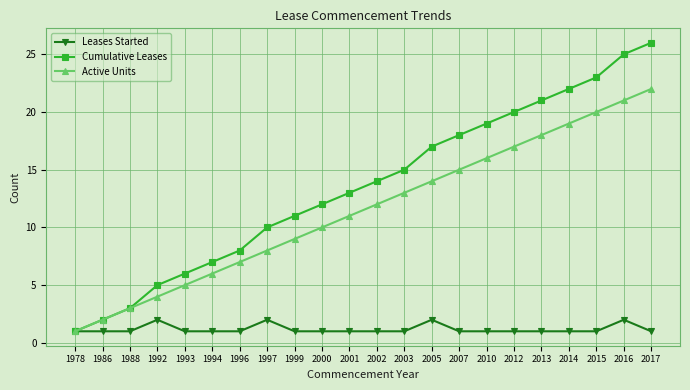

Which category has the lowest value in the Active Units series?

1978